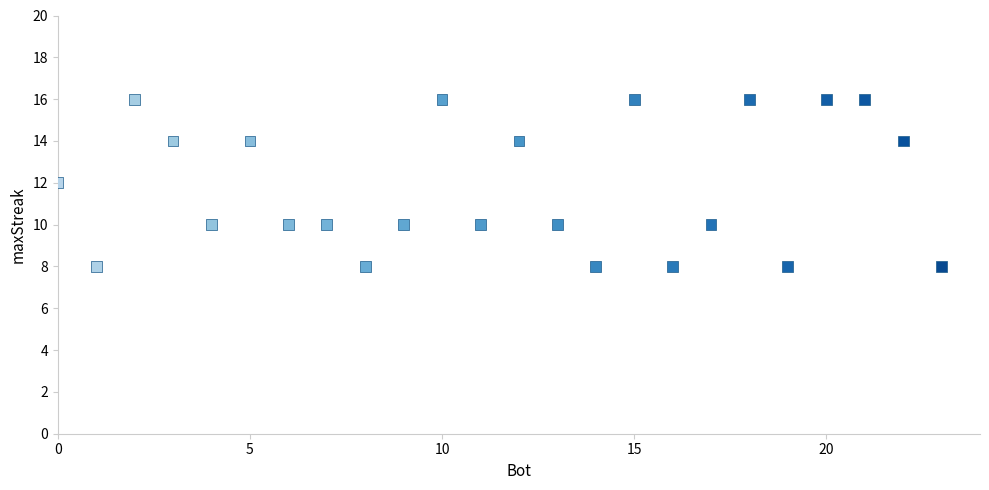

What is the range of Y values (max minus min)?

8